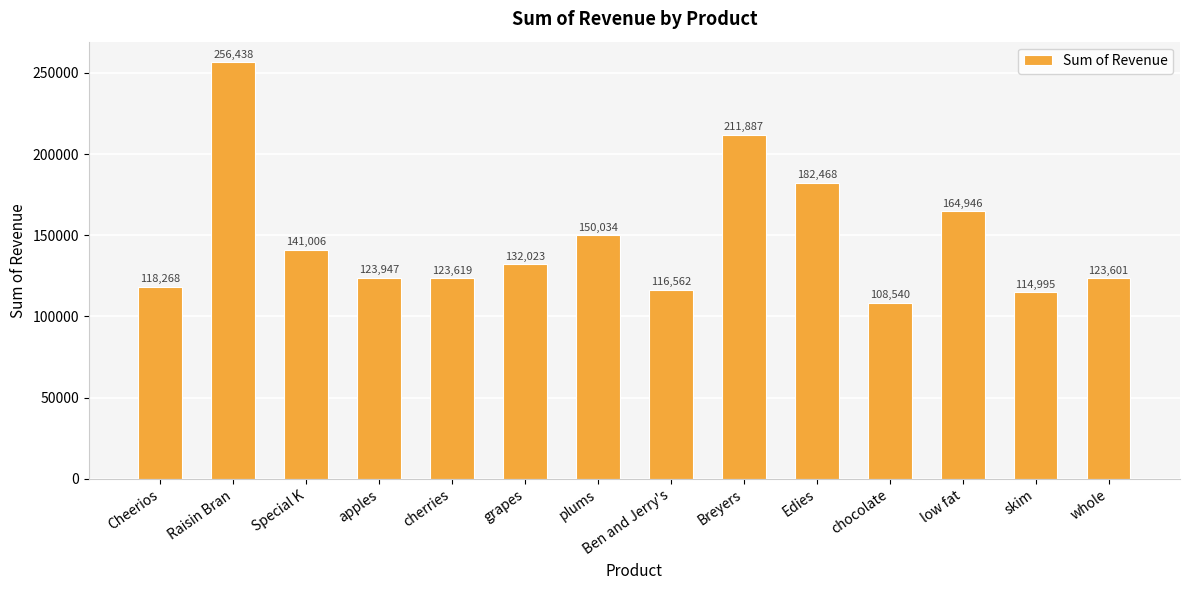

How many data points are above 132023?

7